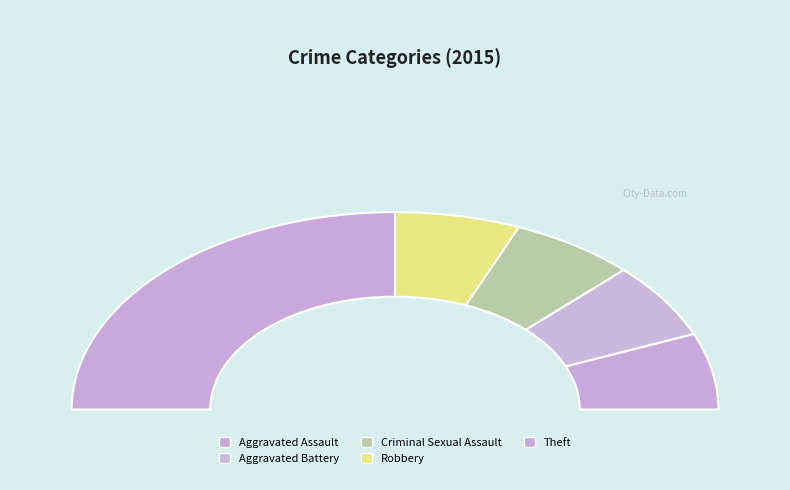

What portion of the pie excludes Aggravated Assault?

87.5%